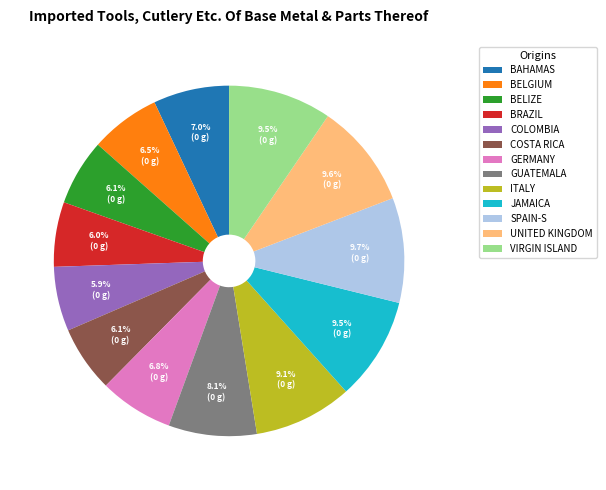

Is there any slice that represents more than half of the pie?

No